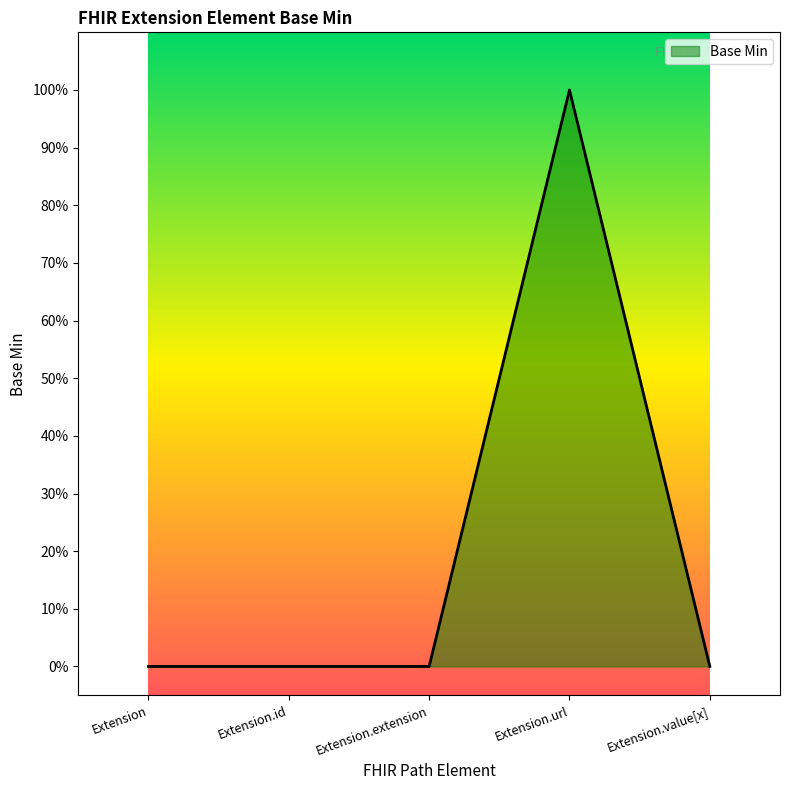

Does the chart have visible grid lines?

No